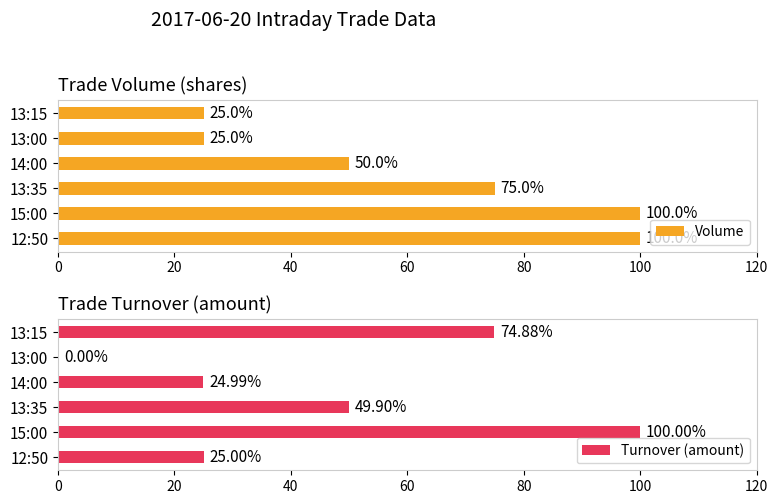

What is the difference between the maximum and second lowest values in the Volume series?

75